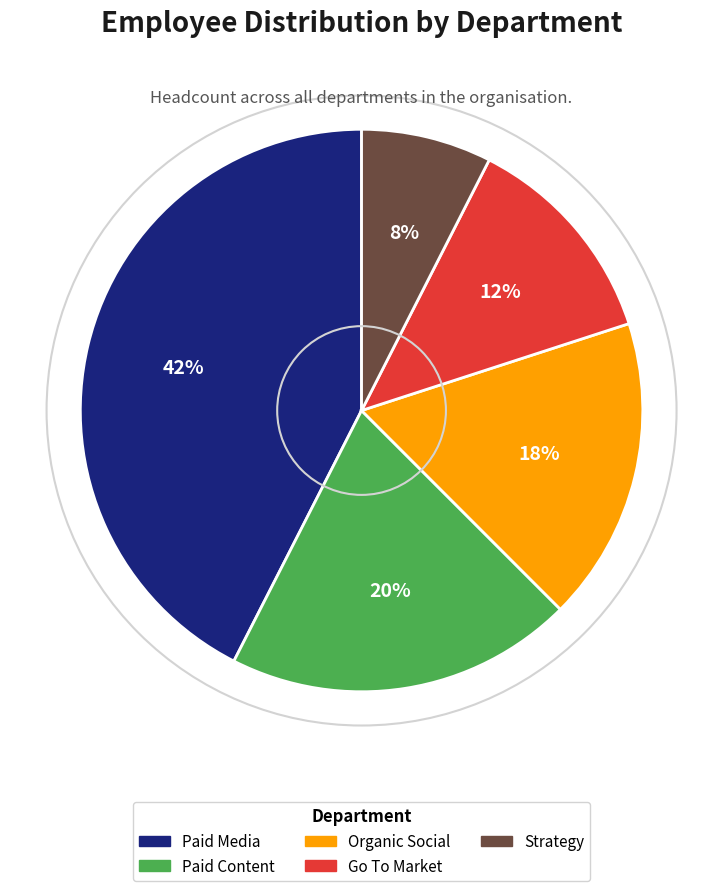

Which category has the smallest portion of the pie?

Strategy